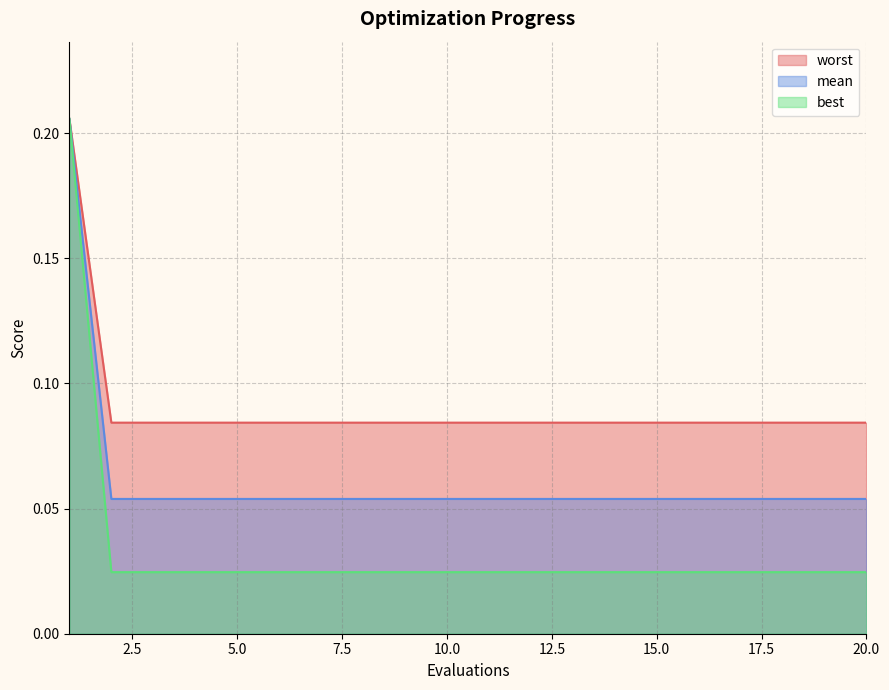

At which label does worst reach its peak?

1